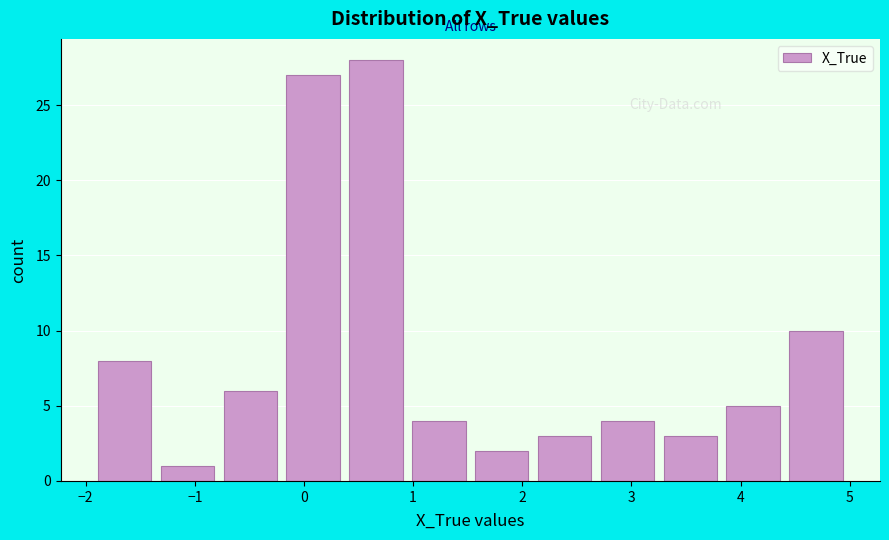

Which range on the x-axis has the tallest bar?

0.4 to 0.9